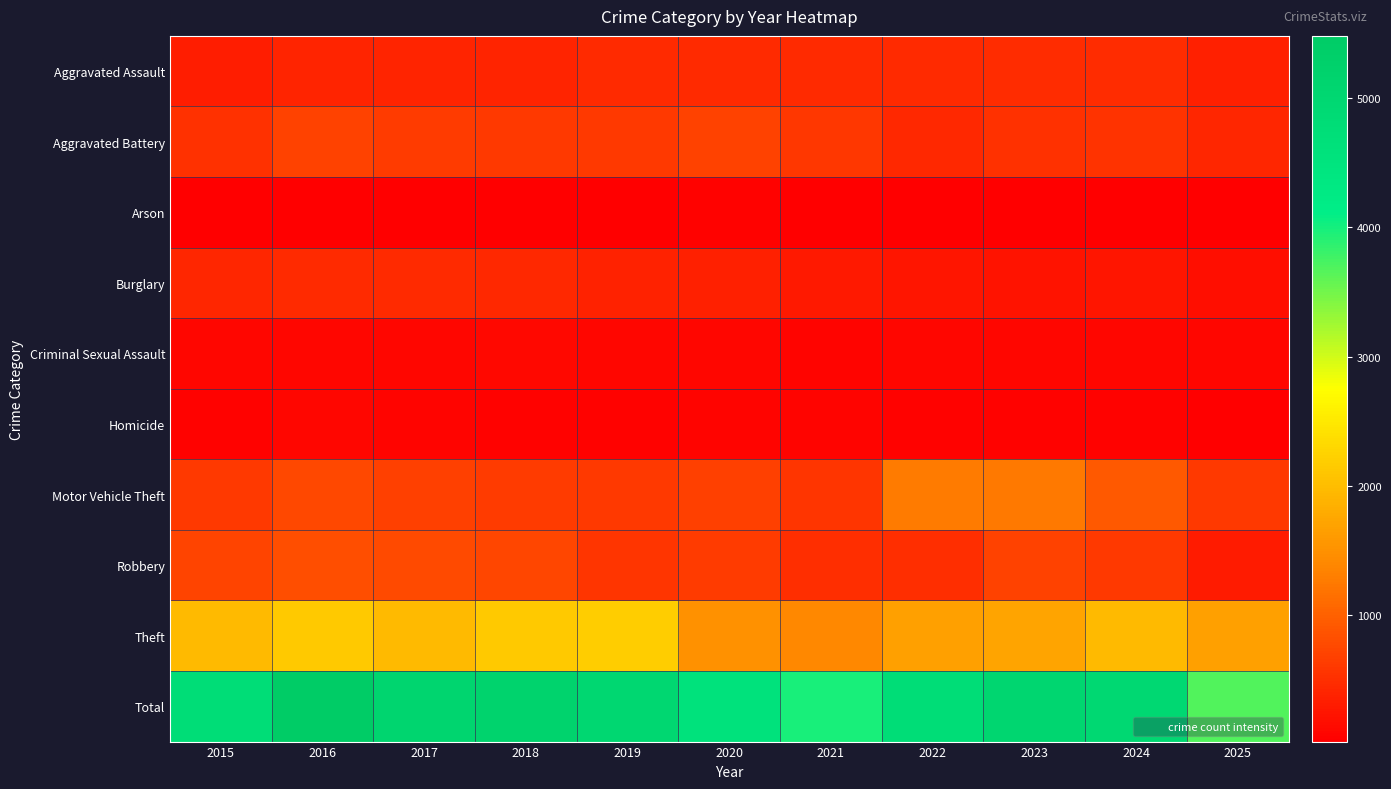

What is the total value across all series at 2024?

9956